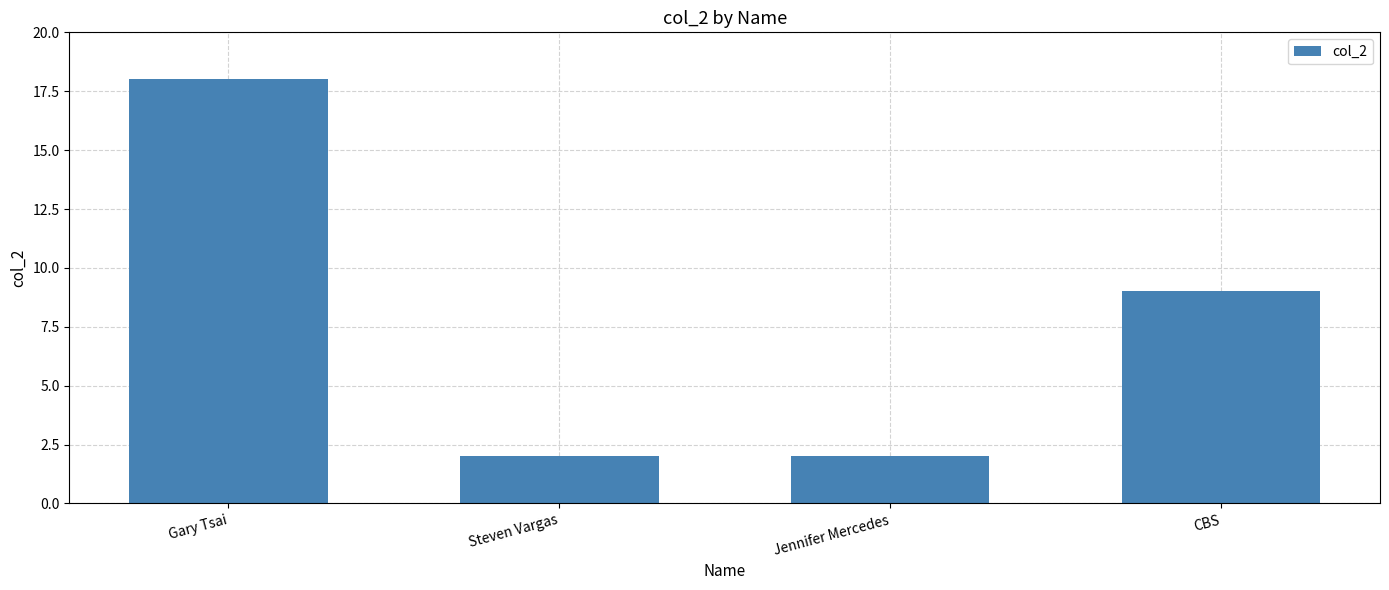

How many data points are less than 9?

2